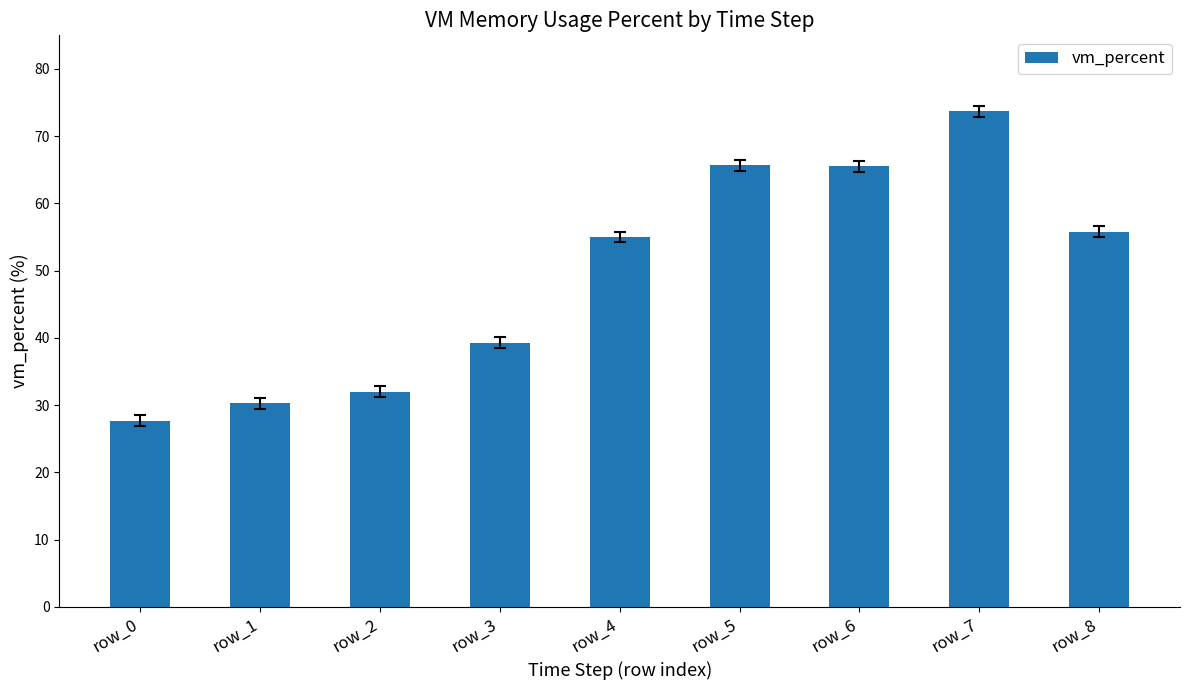

What is the maximum value shown in the chart?

73.7